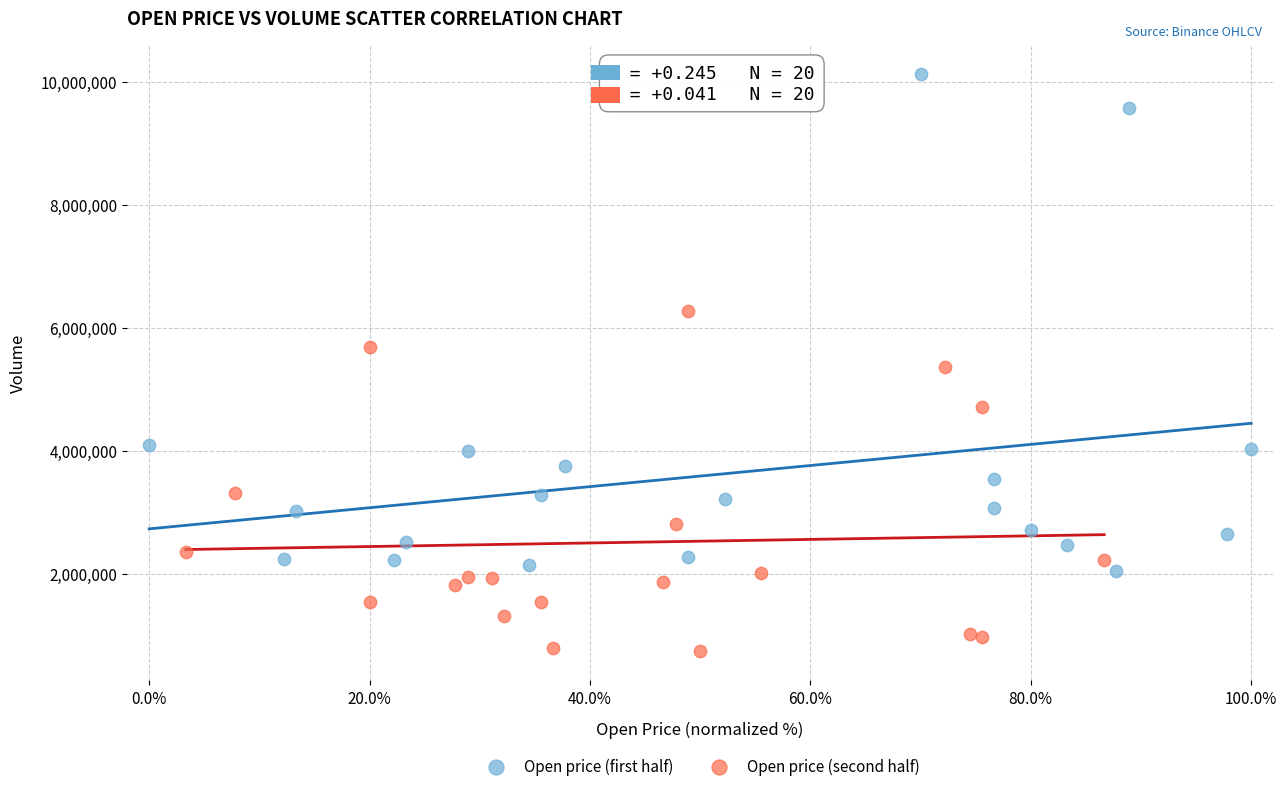

Which series contains the lowest Y value?

Open price (second half)